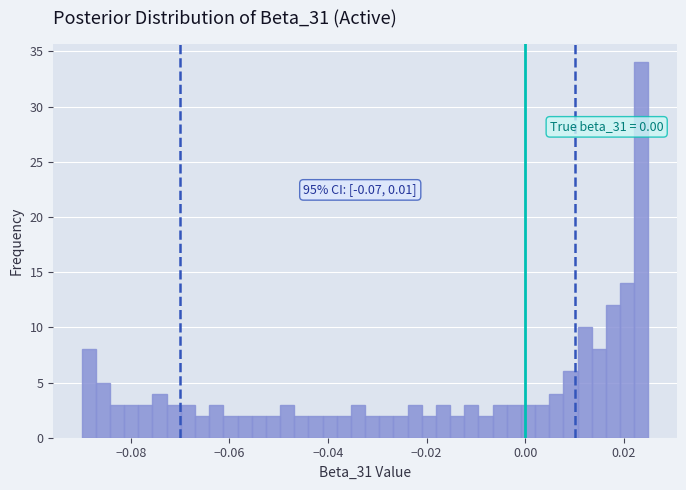

Around what value on the x-axis is the tallest bar? Give the approximate position of its centre, as read against the axis.

0.024